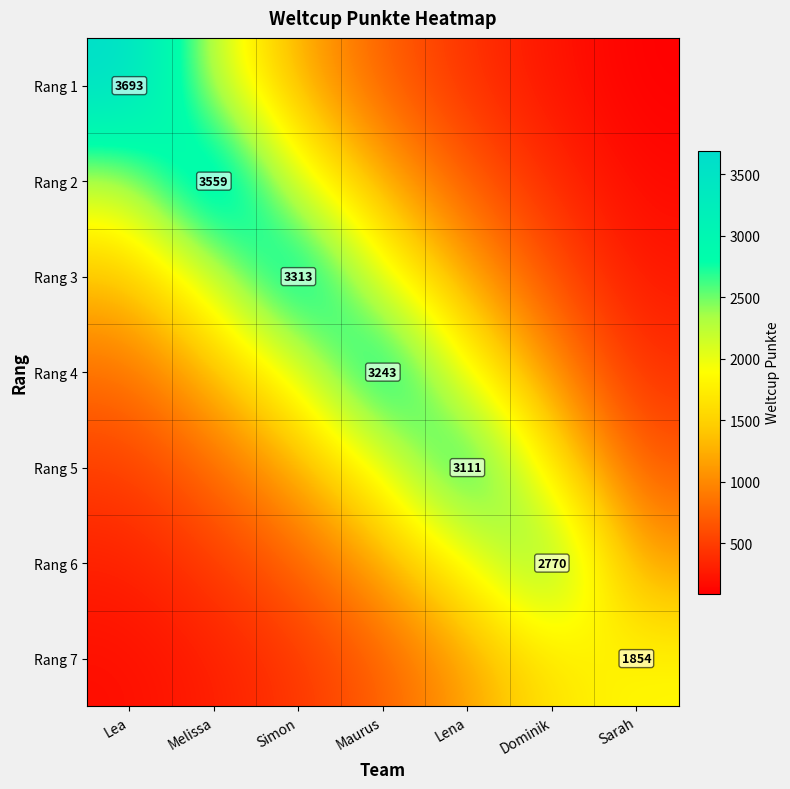

How many values in the Rang 6 series are below 1124?

3